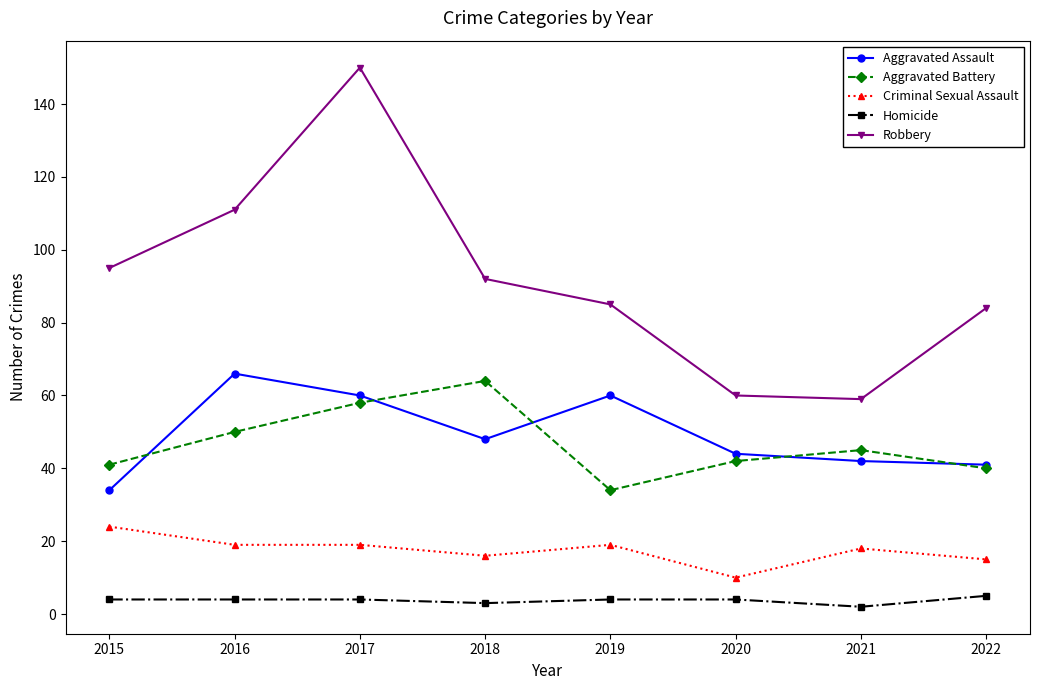

What is the average value of the Aggravated Assault series?

49